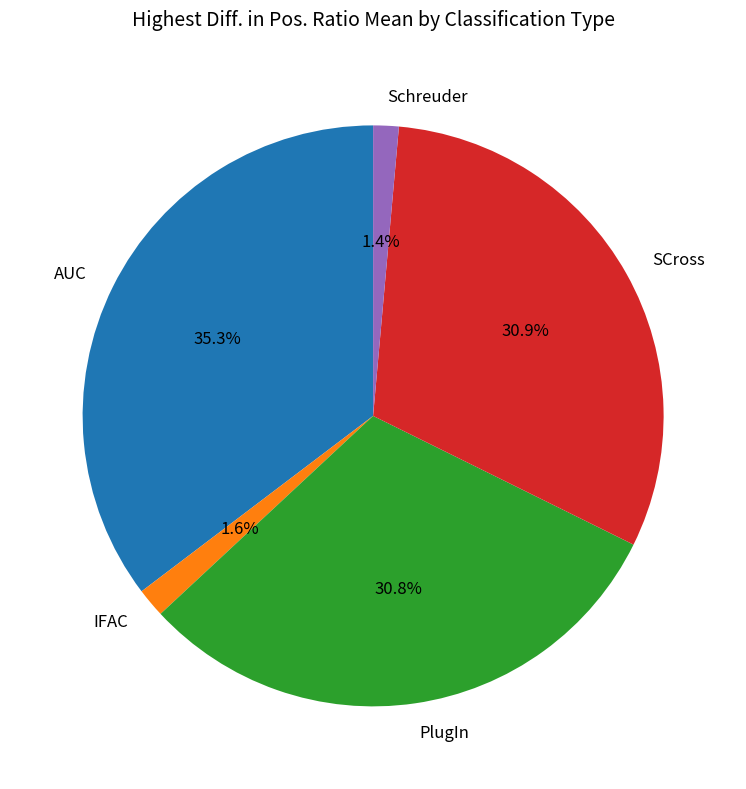

Does Schreuder represent more than half of the total?

No